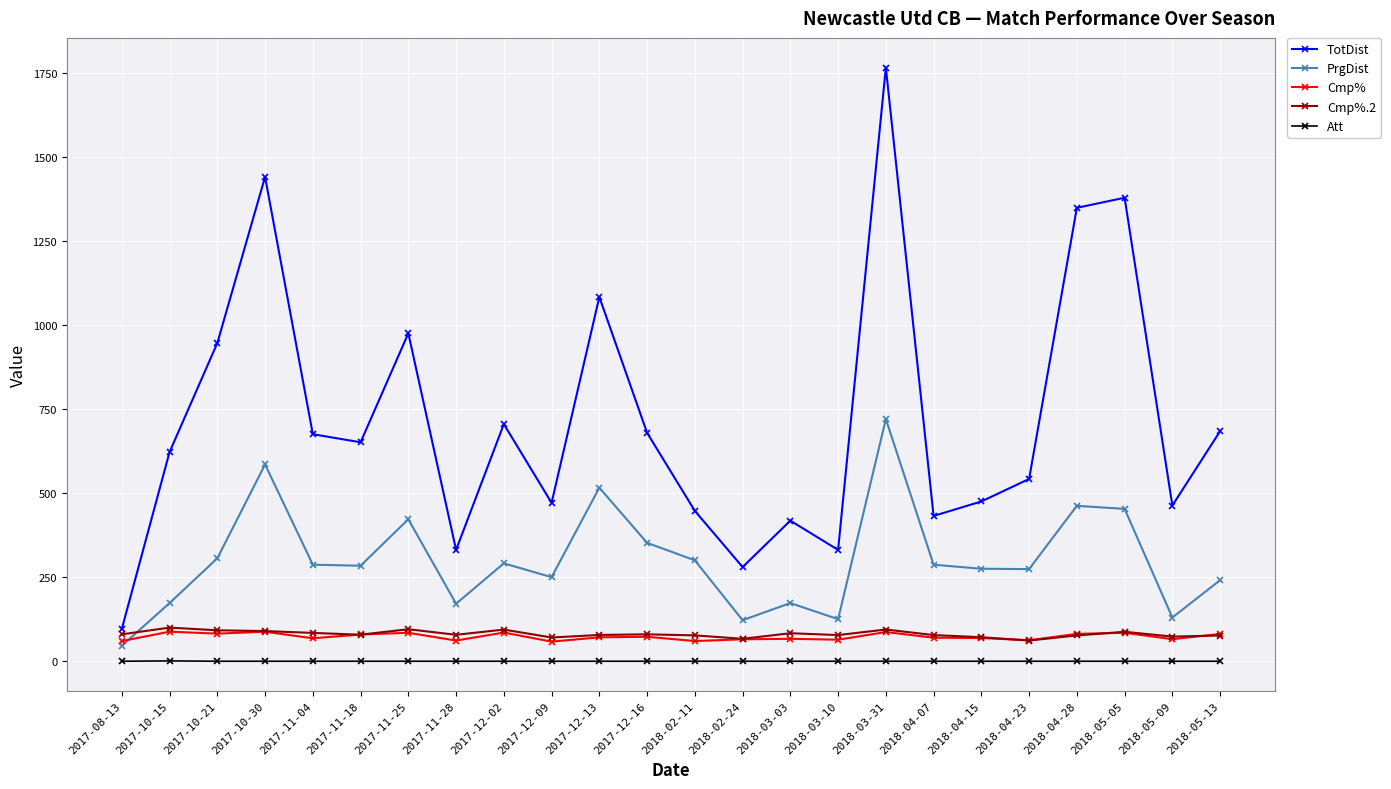

Where is the first local minimum for TotDist?

2017-11-18